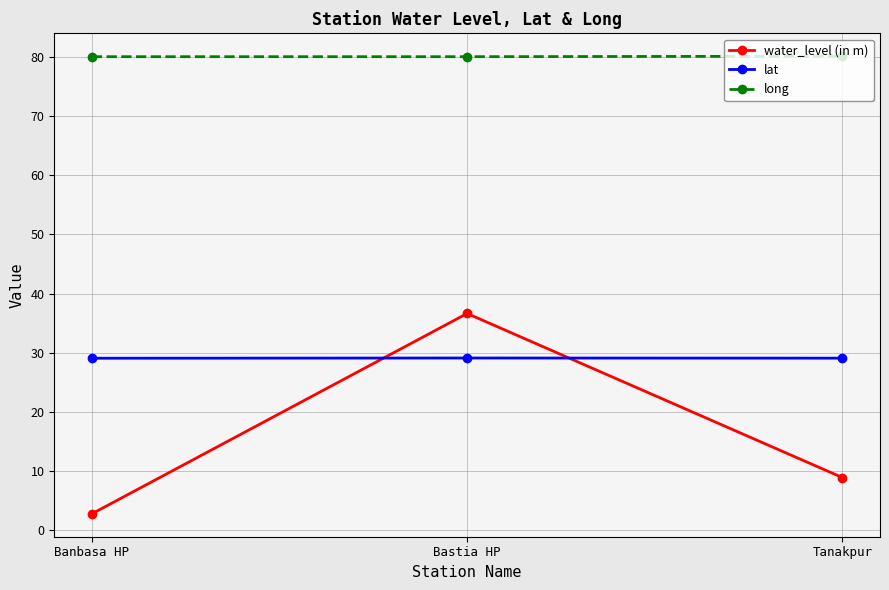

What is the sum of all lat values?

87.3